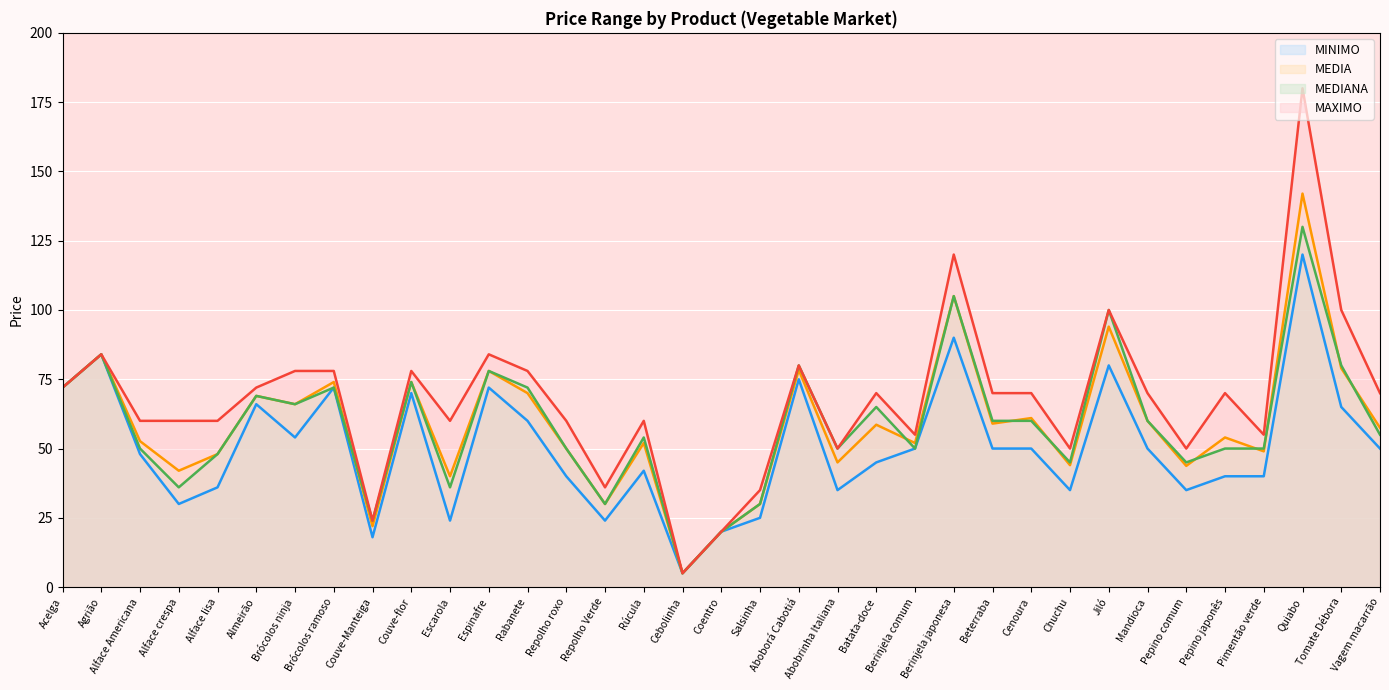

Does the chart display data point markers on the line(s)?

No